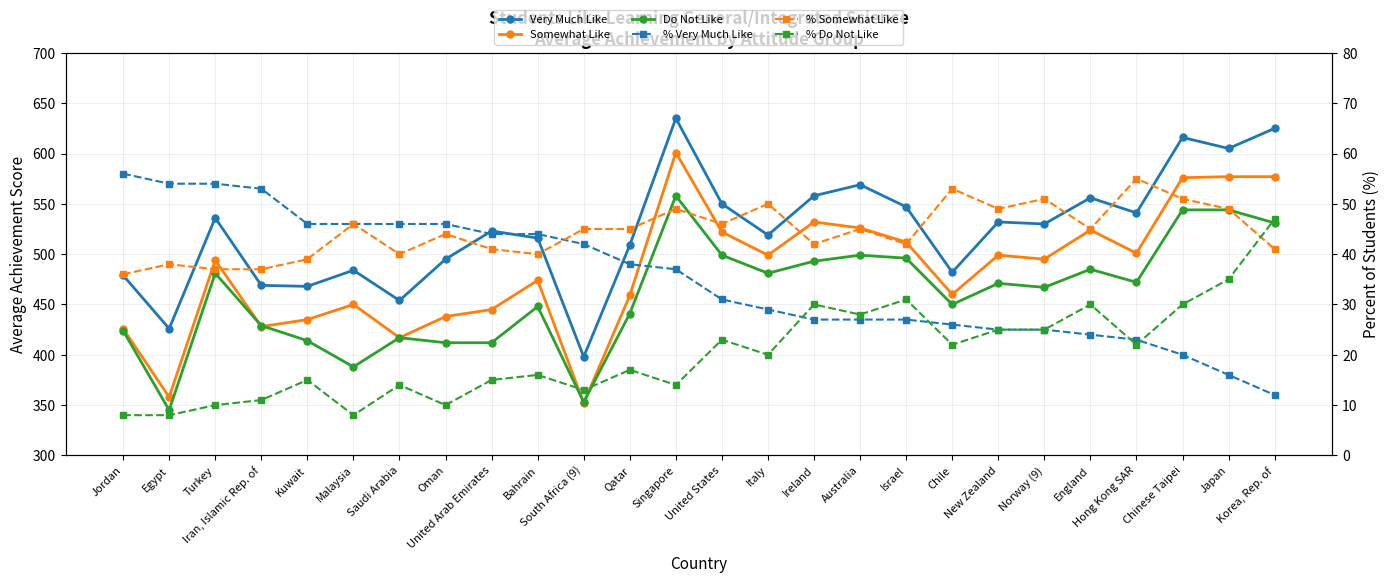

Reading left to right, transcribe all the data shown in this chart.

Very Much Like: Jordan=479	Egypt=426	Turkey=536	Iran, Islamic Rep. of=469	Kuwait=468	Malaysia=484	Saudi Arabia=454	Oman=495	United Arab Emirates=523	Bahrain=516	South Africa (9)=398	Qatar=509	Singapore=635	United States=550	Italy=519	Ireland=558	Australia=569	Israel=547	Chile=482	New Zealand=532	Norway (9)=530	England=556	Hong Kong SAR=541	Chinese Taipei=616	Japan=605	Korea, Rep. of=625
Somewhat Like: Jordan=426	Egypt=358	Turkey=494	Iran, Islamic Rep. of=428	Kuwait=435	Malaysia=450	Saudi Arabia=417	Oman=438	United Arab Emirates=445	Bahrain=474	South Africa (9)=352	Qatar=459	Singapore=601	United States=522	Italy=499	Ireland=532	Australia=526	Israel=512	Chile=460	New Zealand=499	Norway (9)=495	England=524	Hong Kong SAR=501	Chinese Taipei=576	Japan=577	Korea, Rep. of=577
Do Not Like: Jordan=424	Egypt=345	Turkey=481	Iran, Islamic Rep. of=429	Kuwait=414	Malaysia=388	Saudi Arabia=417	Oman=412	United Arab Emirates=412	Bahrain=448	South Africa (9)=353	Qatar=441	Singapore=558	United States=499	Italy=481	Ireland=493	Australia=499	Israel=496	Chile=450	New Zealand=471	Norway (9)=467	England=485	Hong Kong SAR=472	Chinese Taipei=544	Japan=544	Korea, Rep. of=531
% Very Much Like: Jordan=56	Egypt=54	Turkey=54	Iran, Islamic Rep. of=53	Kuwait=46	Malaysia=46	Saudi Arabia=46	Oman=46	United Arab Emirates=44	Bahrain=44	South Africa (9)=42	Qatar=38	Singapore=37	United States=31	Italy=29	Ireland=27	Australia=27	Israel=27	Chile=26	New Zealand=25	Norway (9)=25	England=24	Hong Kong SAR=23	Chinese Taipei=20	Japan=16	Korea, Rep. of=12
% Somewhat Like: Jordan=36	Egypt=38	Turkey=37	Iran, Islamic Rep. of=37	Kuwait=39	Malaysia=46	Saudi Arabia=40	Oman=44	United Arab Emirates=41	Bahrain=40	South Africa (9)=45	Qatar=45	Singapore=49	United States=46	Italy=50	Ireland=42	Australia=45	Israel=42	Chile=53	New Zealand=49	Norway (9)=51	England=45	Hong Kong SAR=55	Chinese Taipei=51	Japan=49	Korea, Rep. of=41
% Do Not Like: Jordan=8	Egypt=8	Turkey=10	Iran, Islamic Rep. of=11	Kuwait=15	Malaysia=8	Saudi Arabia=14	Oman=10	United Arab Emirates=15	Bahrain=16	South Africa (9)=13	Qatar=17	Singapore=14	United States=23	Italy=20	Ireland=30	Australia=28	Israel=31	Chile=22	New Zealand=25	Norway (9)=25	England=30	Hong Kong SAR=22	Chinese Taipei=30	Japan=35	Korea, Rep. of=47